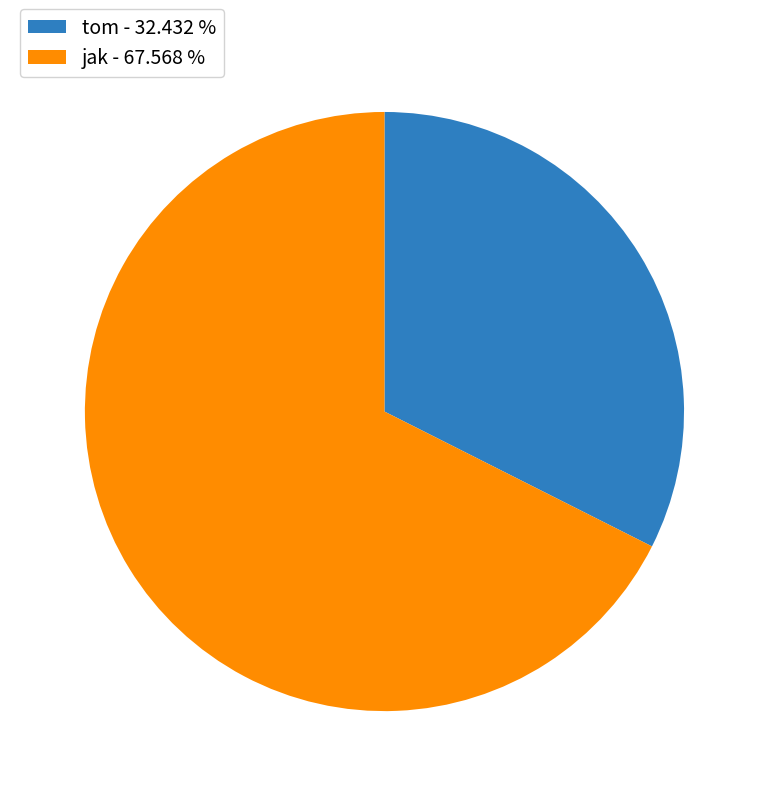

Does tom represent more than half of the total?

No